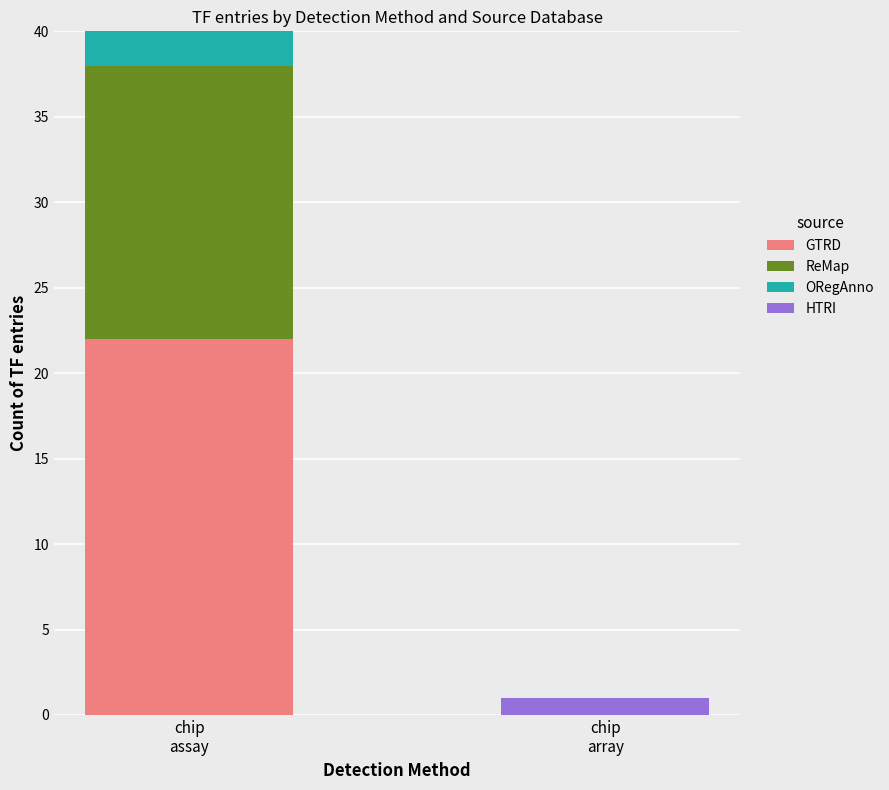

Are the bars horizontal?

No